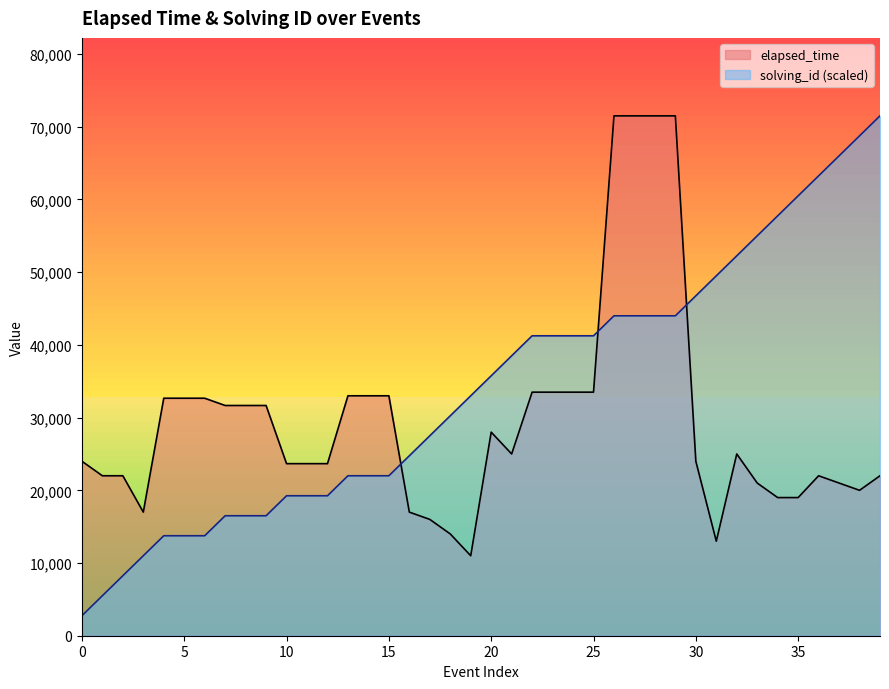

What is the total value across all series at 12?

42916